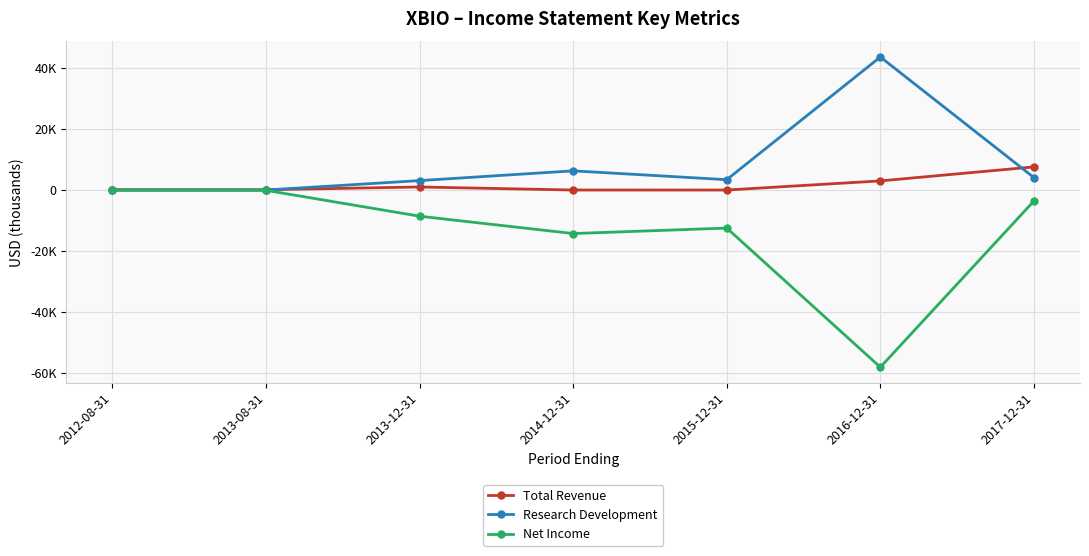

True or false: Total Revenue has a value of 1000 at 2013-12-31.

True